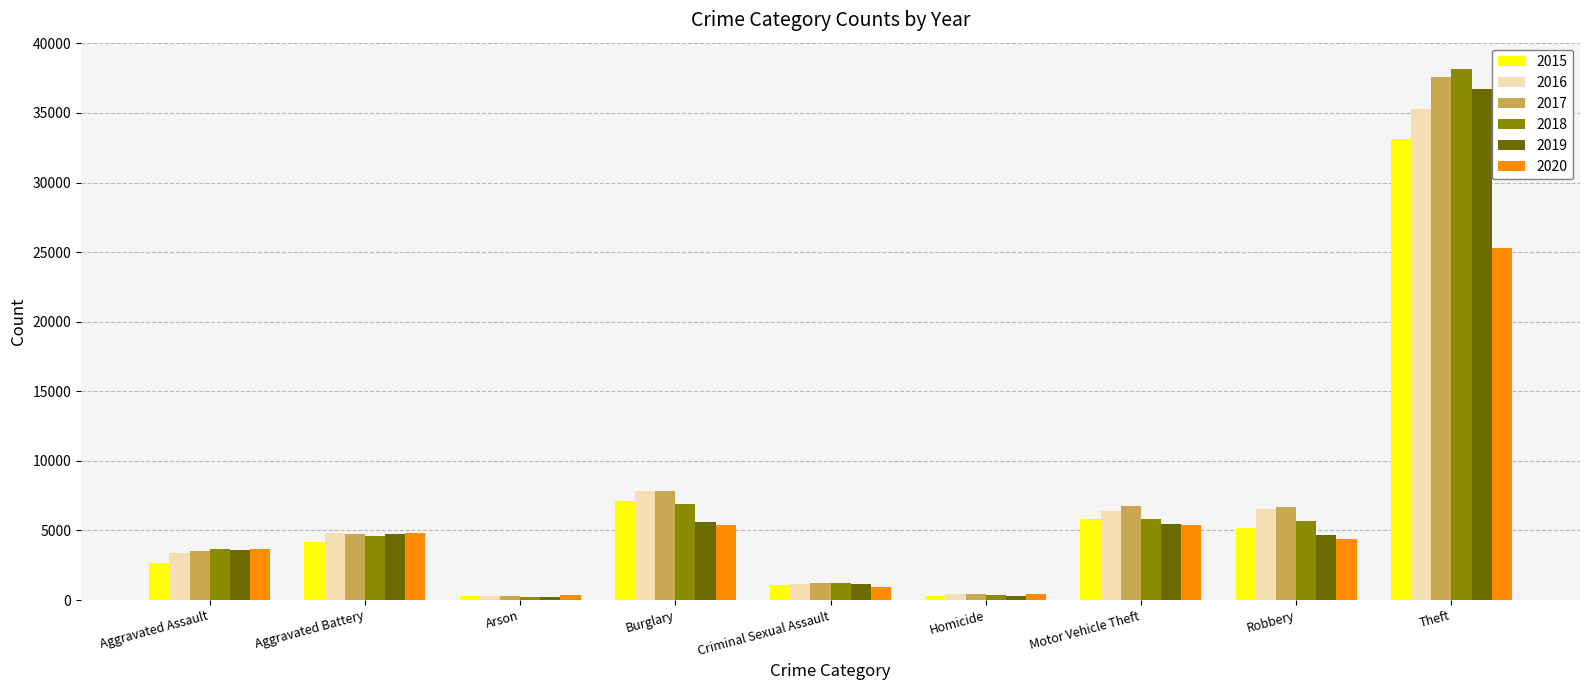

At how many categories does at least one series exceed 22302?

1